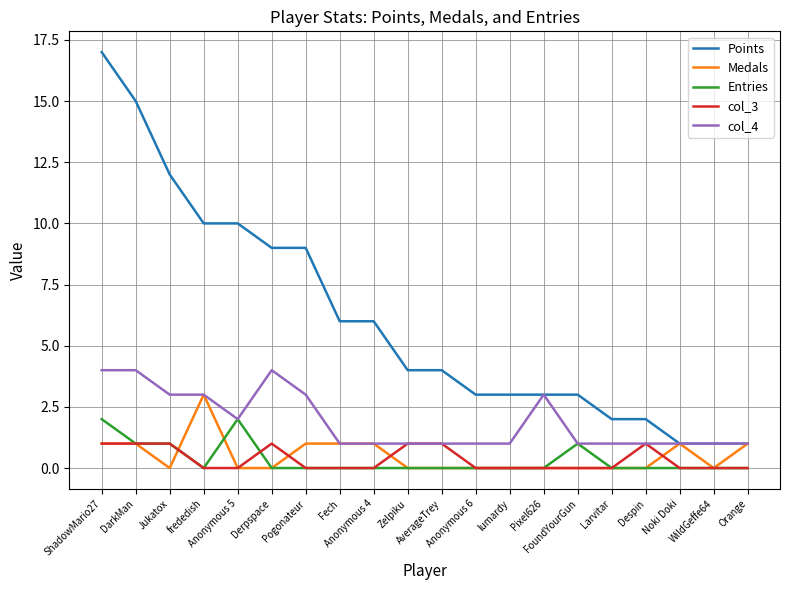

How many lines are shown in the chart?

5